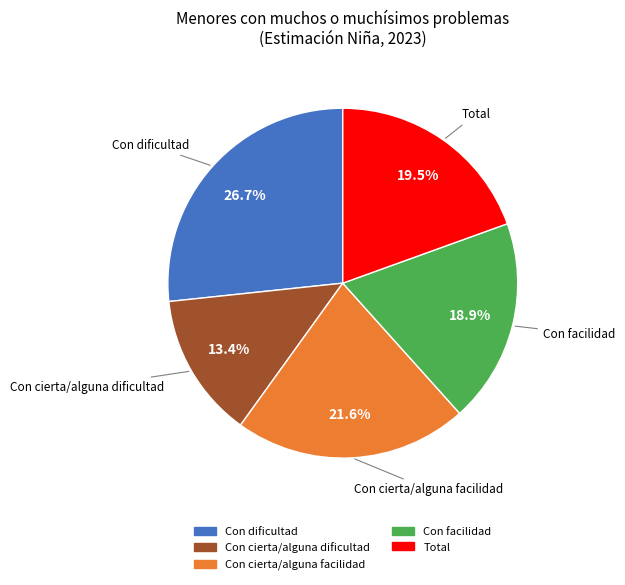

How much of the chart is everything except Con cierta/alguna facilidad?

78.4%